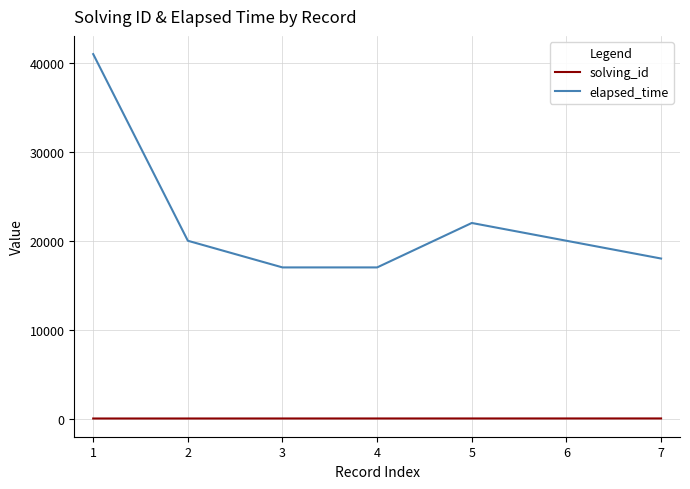

At 1, list the series in order from largest to smallest.

elapsed_time, solving_id